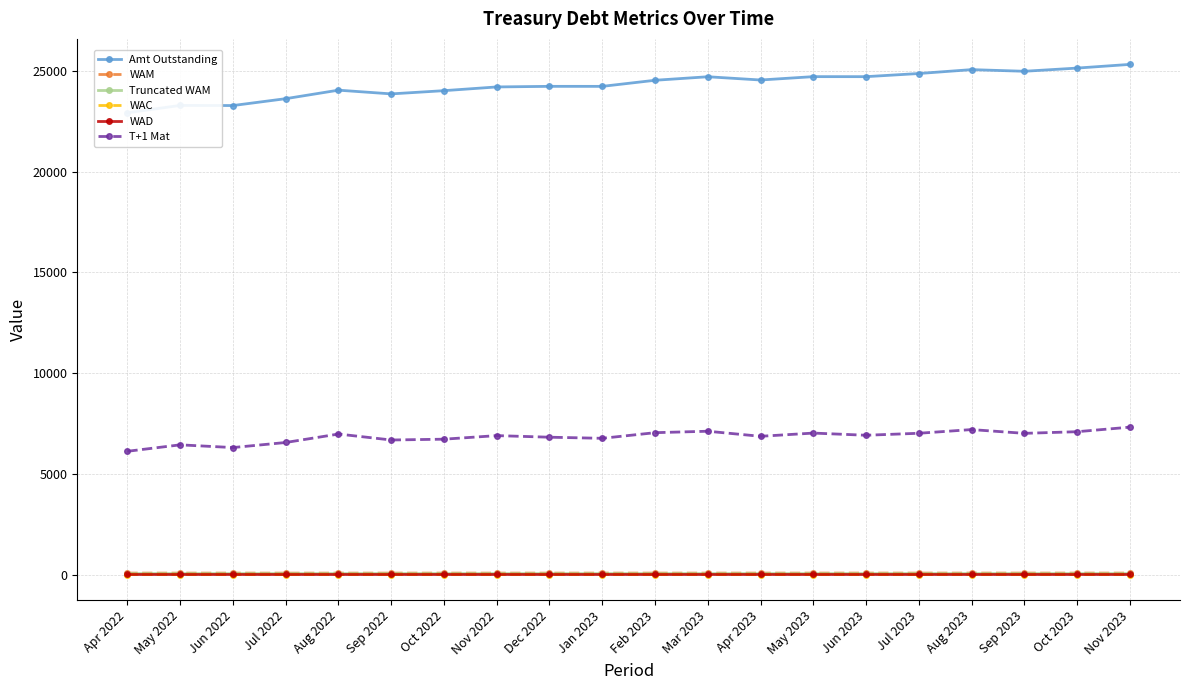

What is the difference between the WAC values at Oct 2022 and Jul 2023?

0.2